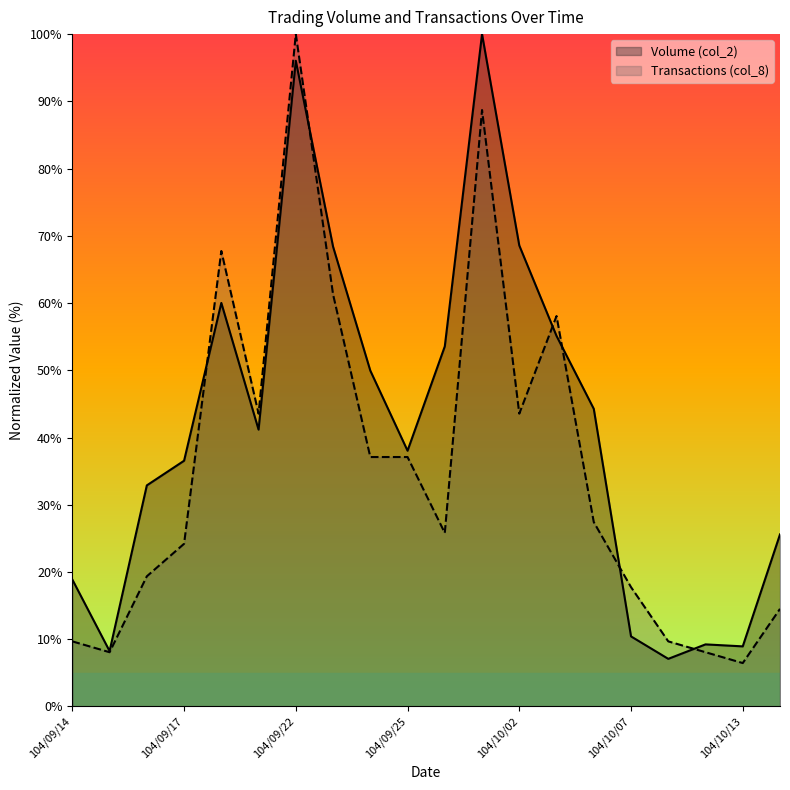

Which has a higher value, 104/09/15 or 104/09/22?

104/09/22